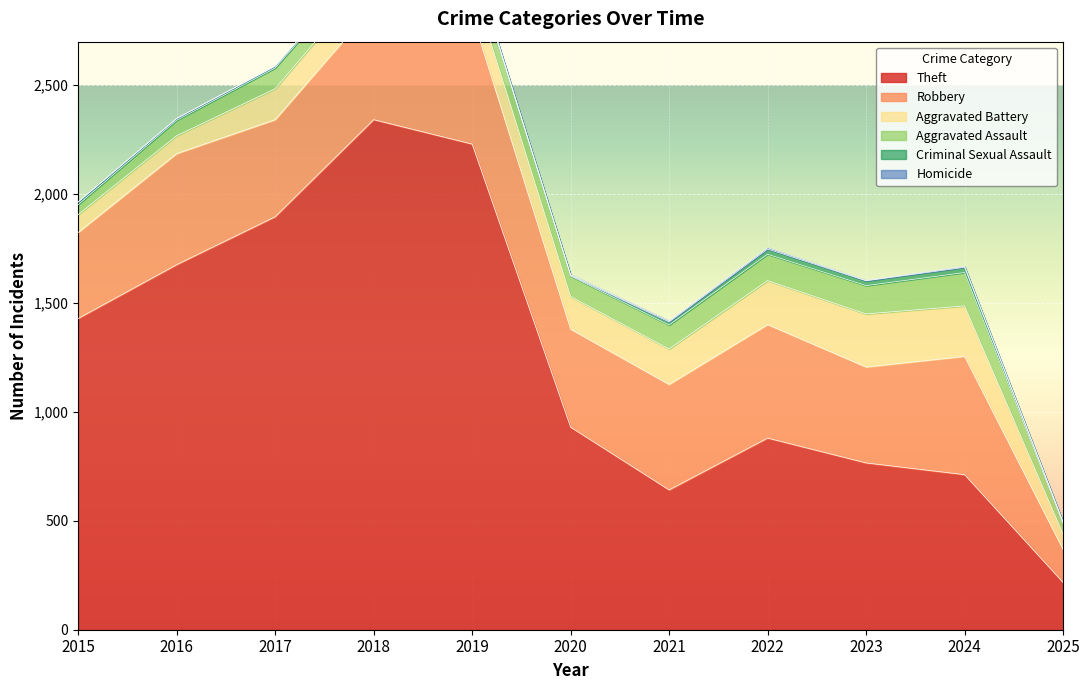

Is it true that Theft equals 486 at 2024?

False